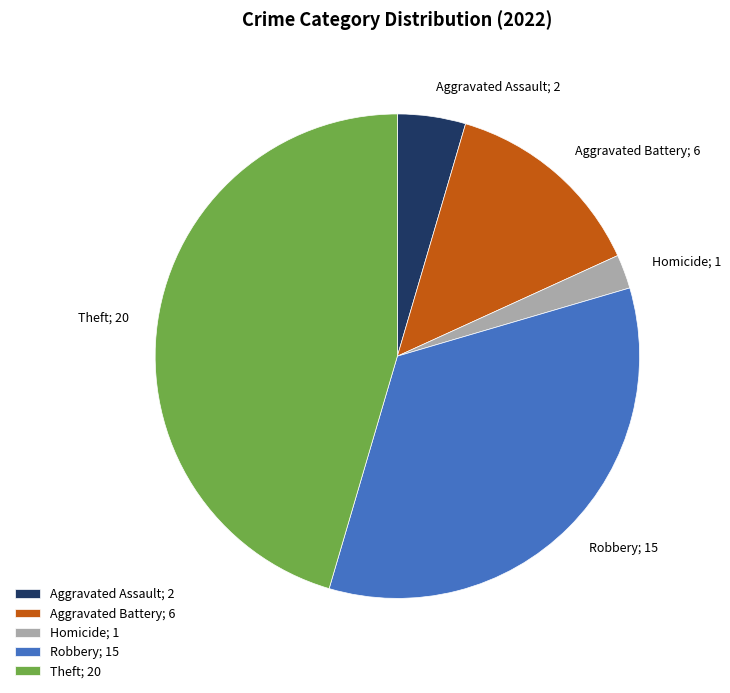

Combined, do Homicide; 1 and Robbery; 15 account for over 50%?

No